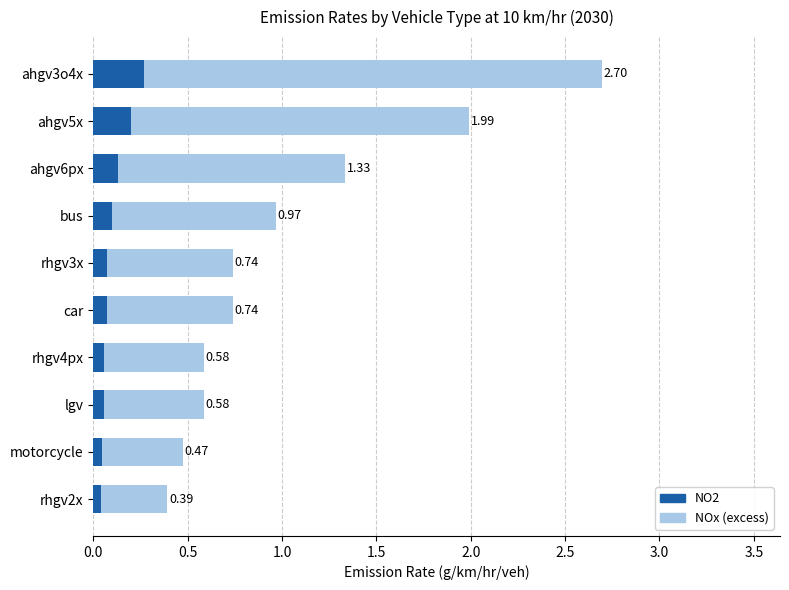

Which series has the widest spread of values?

NOx (excess)